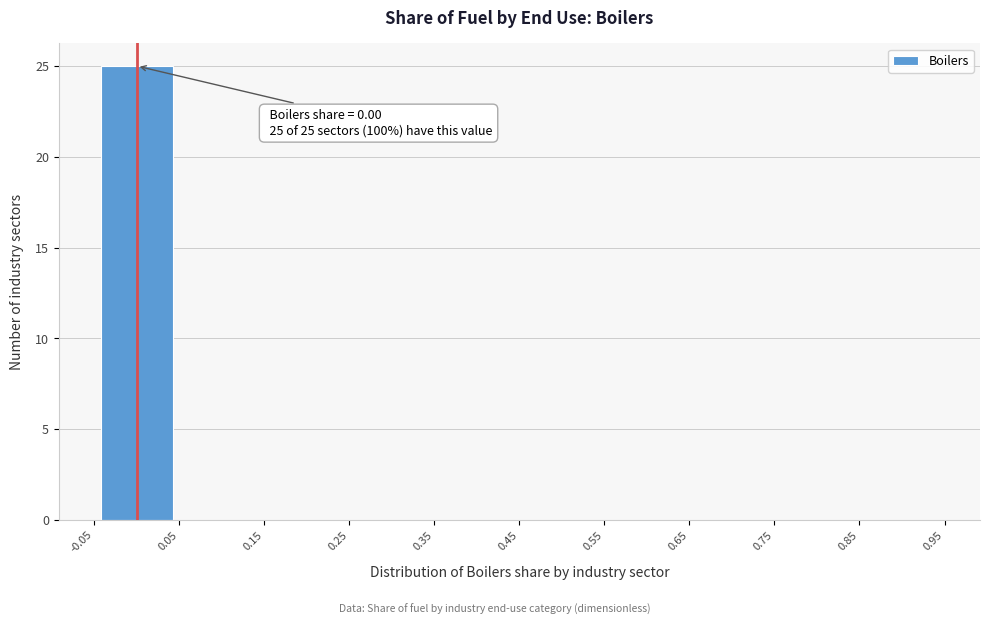

Over which range of the x-axis is the bar tallest?

-0.05 to 0.05